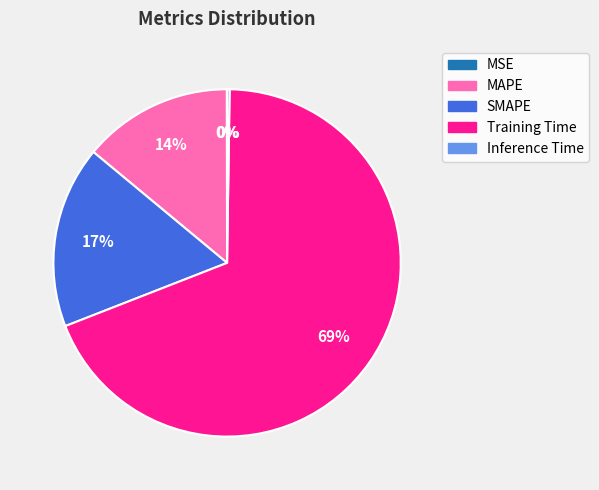

To the nearest percent, what percentage of the pie is MAPE?

14%